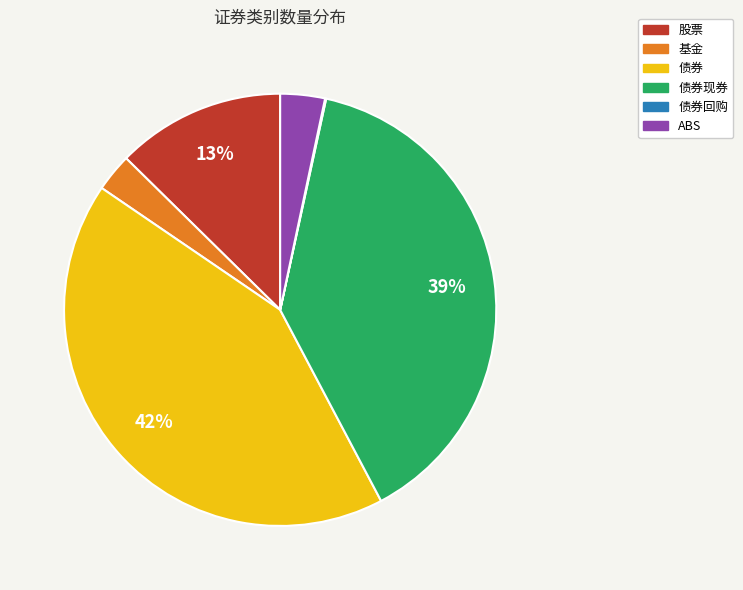

To the nearest percent, what is the difference between the largest and smallest slice percentages?

42%